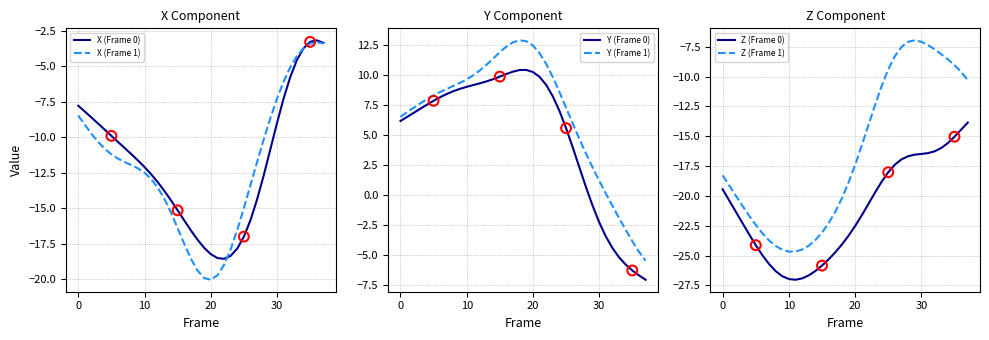

Which series contains the lowest Y value?

Z (Frame 0)